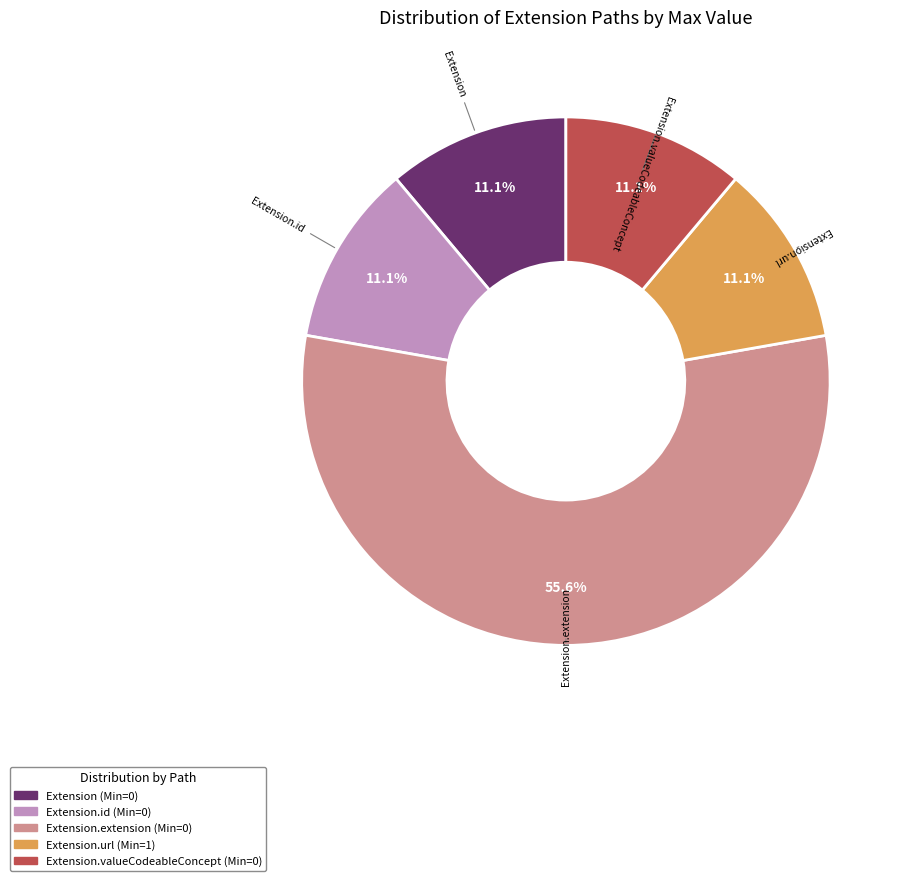

Is Extension.url the majority of the pie?

No